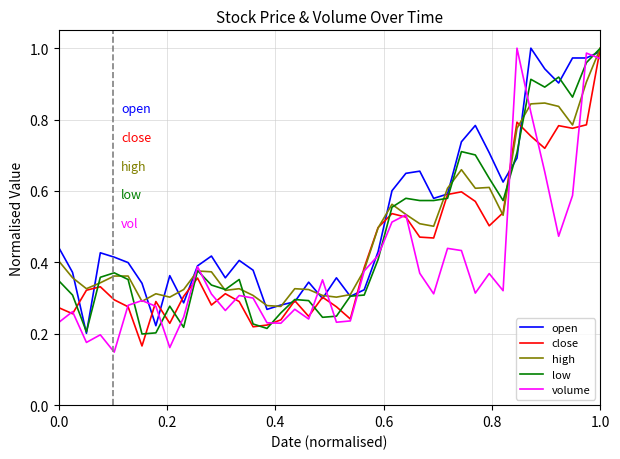

Which series has the largest range (max minus min)?

volume